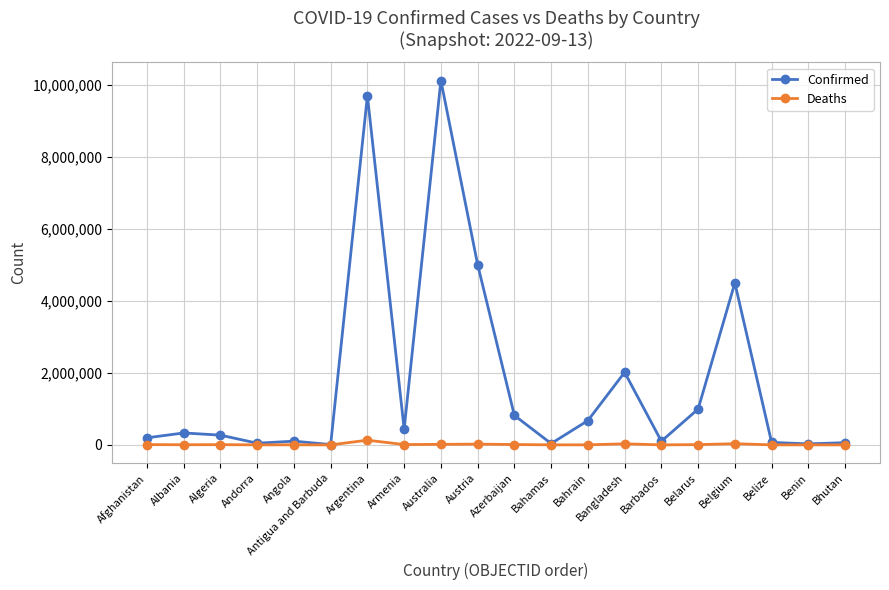

What are all the series names shown in the legend?

Confirmed, Deaths